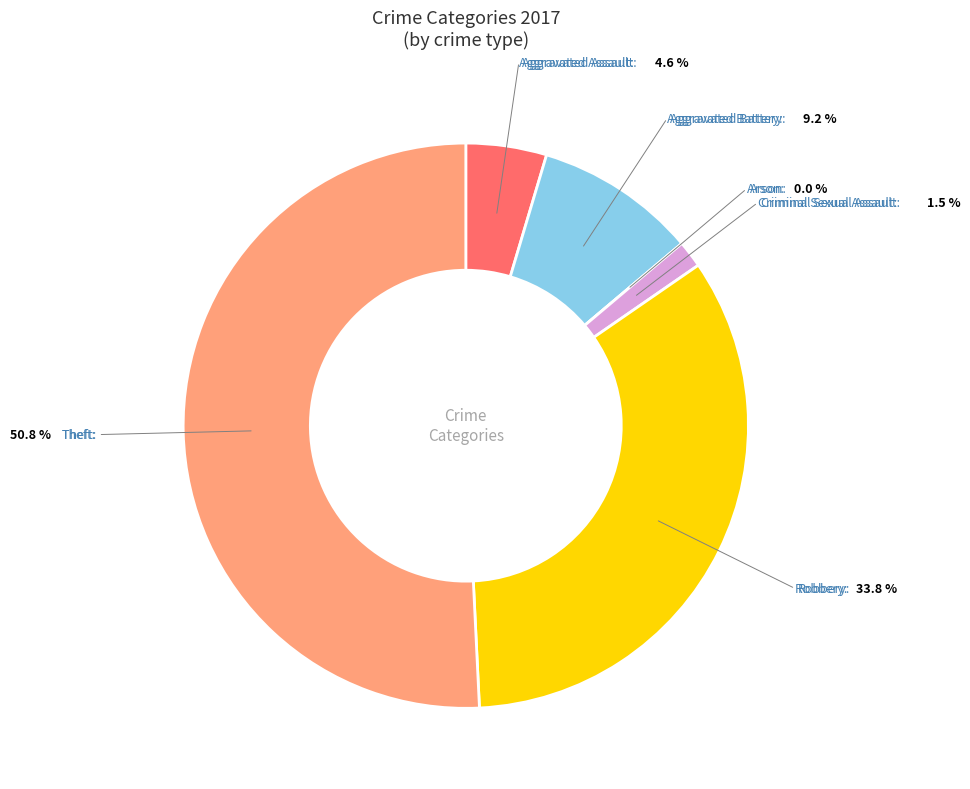

Is the sum of Criminal Sexual Assault and Aggravated Assault greater than half?

No